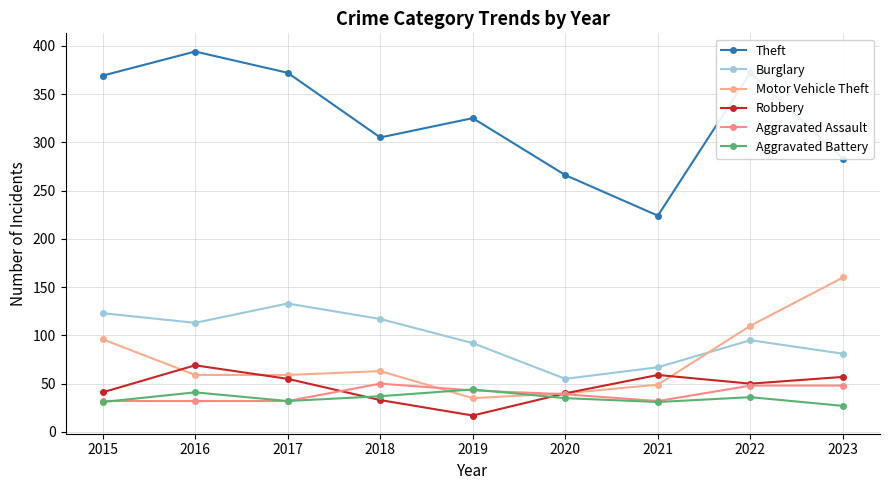

At which category does the chart reach its peak across all series?

2016